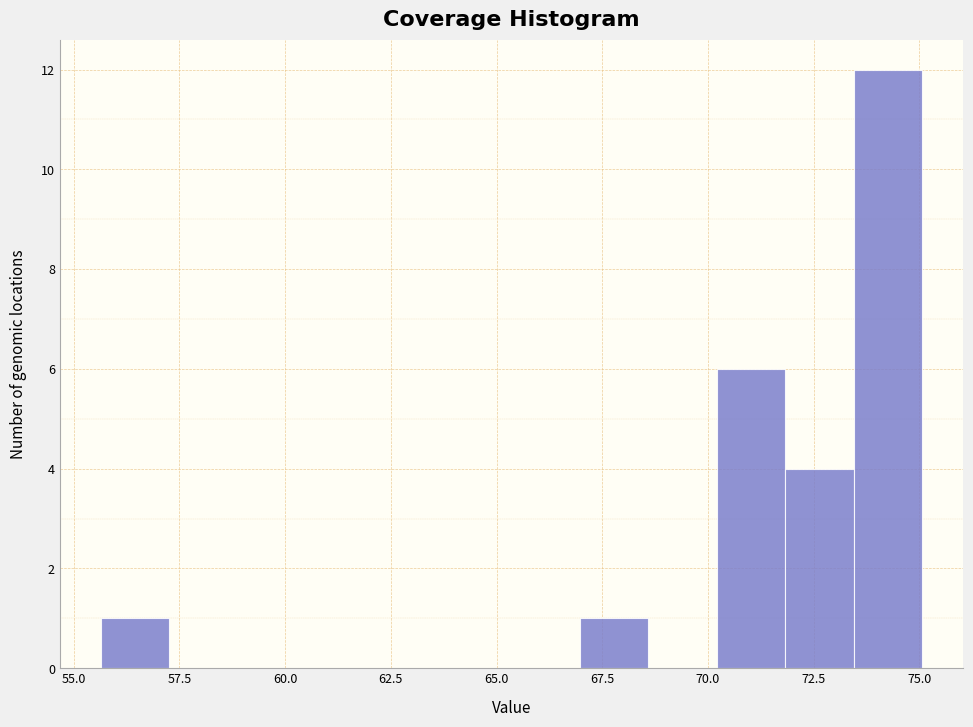

Read against the x-axis, roughly where is the centre of the tallest bar?

74.5